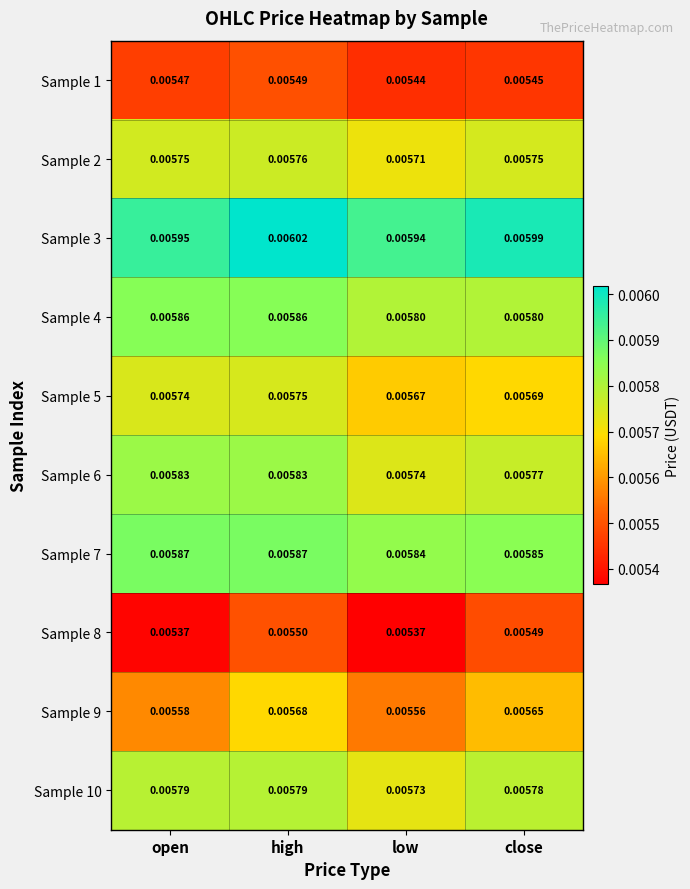

Rank the series by their maximum value, from lowest to highest.

Sample 1, Sample 8, Sample 9, Sample 5, Sample 2, Sample 10, Sample 6, Sample 4, Sample 7, Sample 3